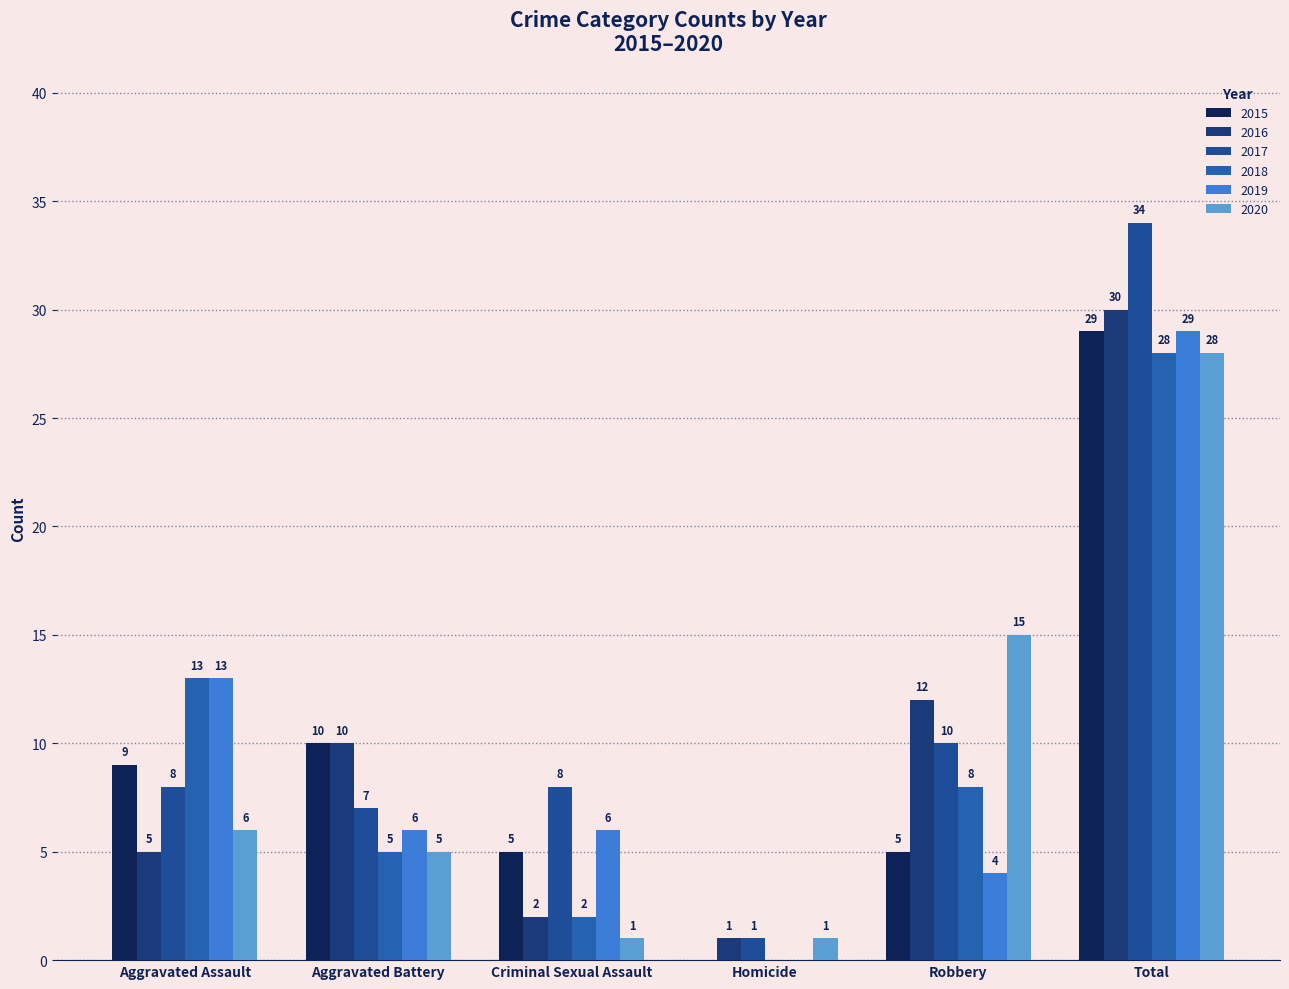

Where is 2019 nearest to the value 14?

Aggravated Assault